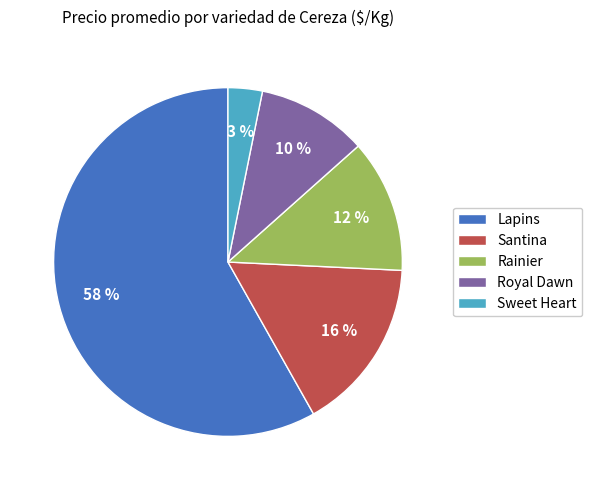

What is the majority slice?

Lapins